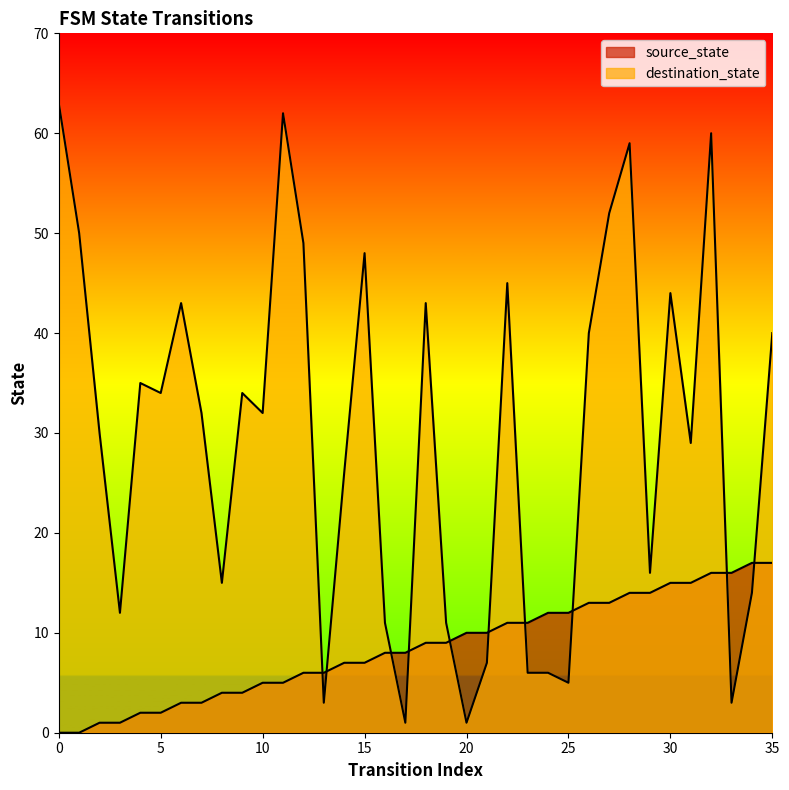

After their last crossing, which series has the higher values: source_state or destination_state?

destination_state